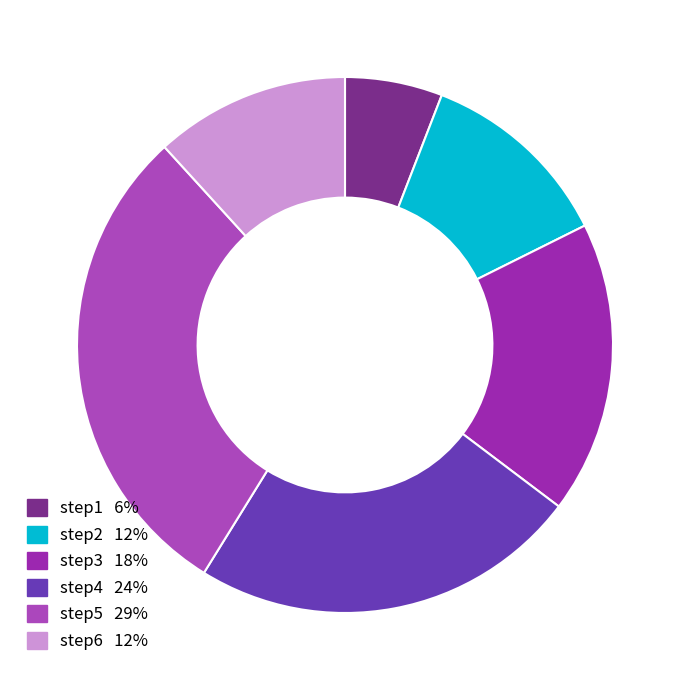

What percentage is NOT represented by step6?

88.2%